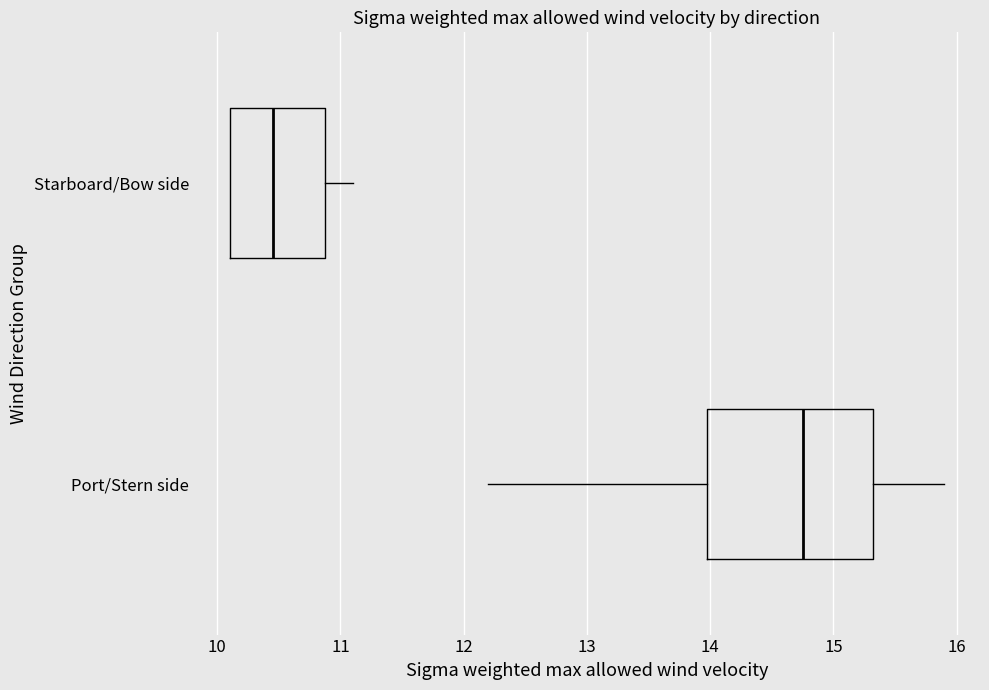

Reading bottom to top, read every box against the x-axis: the position of its median line, the range the box covers, and the ends of its whiskers. The values are not printed on the chart, so give them approximately, as read against the axis.

Port/Stern side: median 14.8, box 14.0 to 15.3, whiskers 12.2 to 15.9
Starboard/Bow side: median 10.5, box 10.1 to 10.9, whiskers 10.1 to 11.1